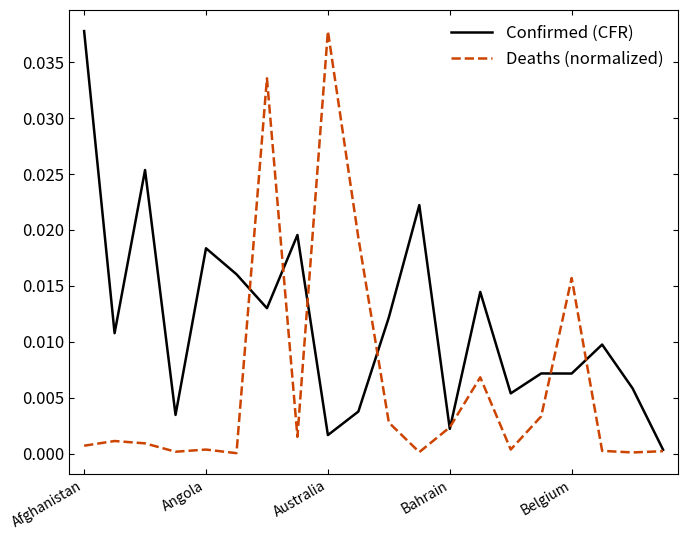

List the series in order of their overall mean, highest first.

Confirmed (CFR), Deaths (normalized)